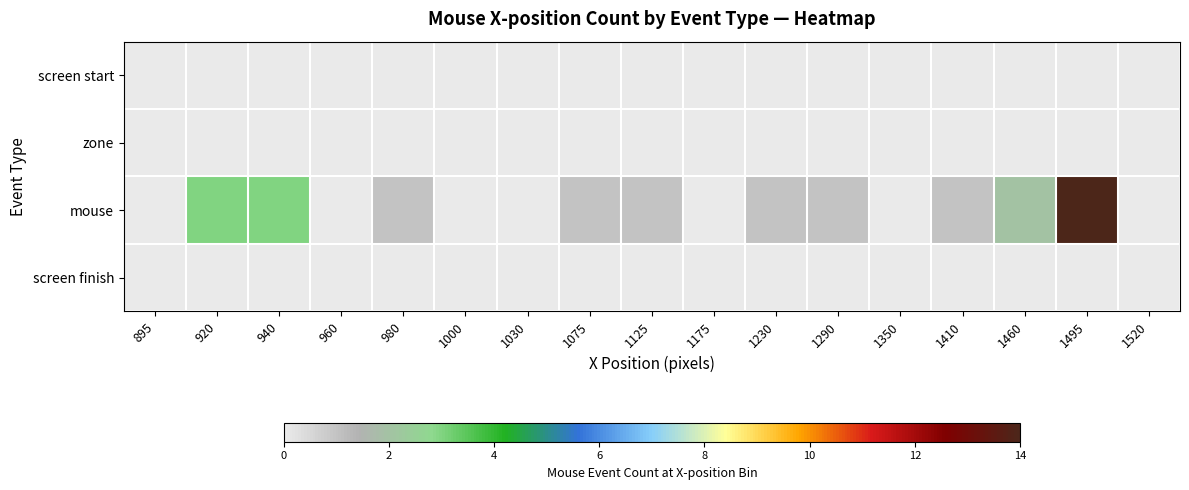

Which category has the highest value across all series?

1495